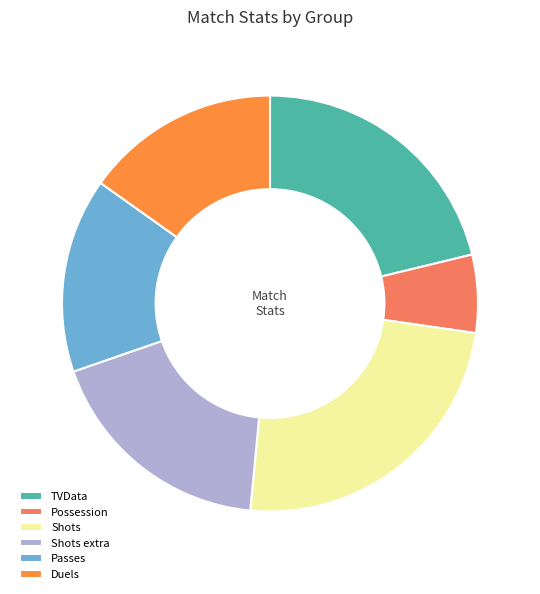

Do Passes and Duels together represent more than half of the pie?

No